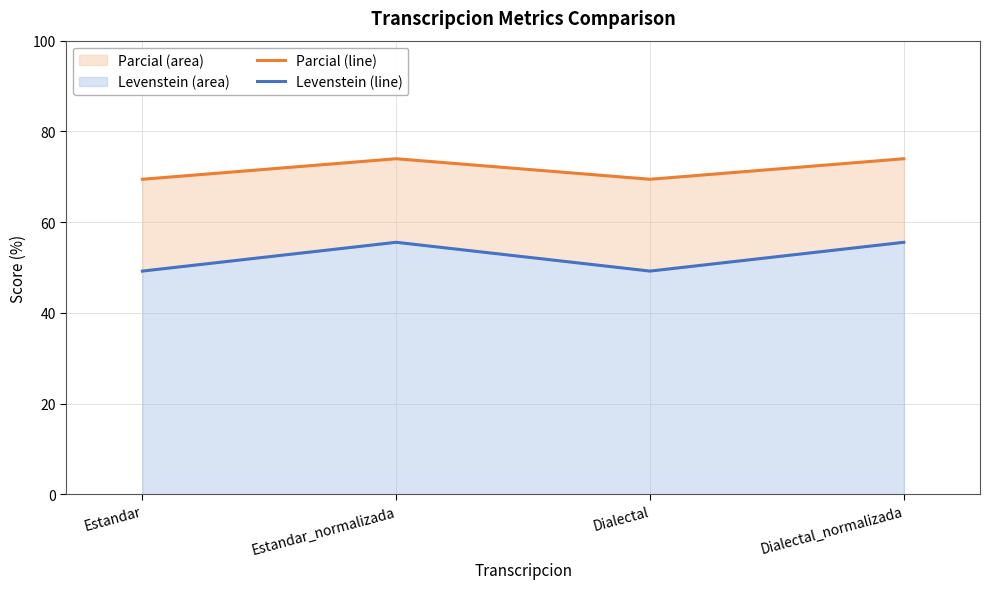

At which category does Parcial (line) reach its first local valley?

Dialectal